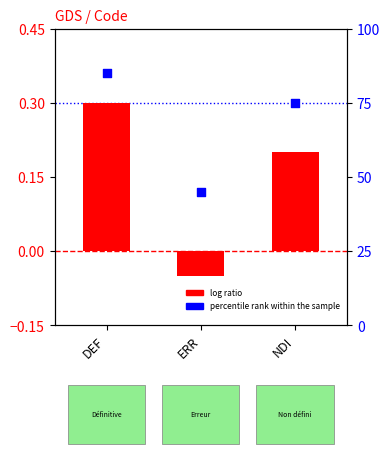

Which series contains the lowest Y value?

log ratio